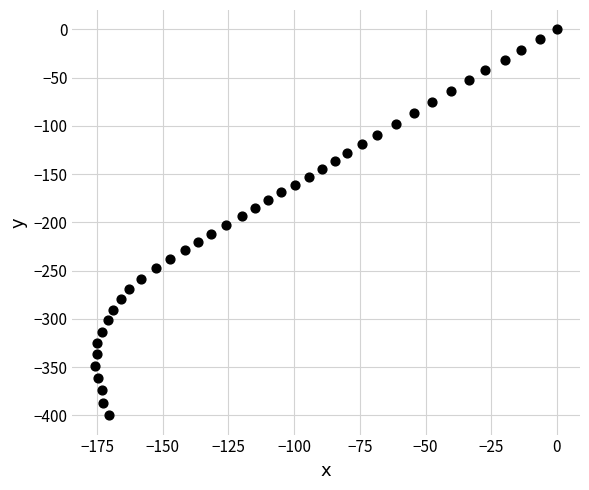

What is the range of X values (max minus min)?

175.6